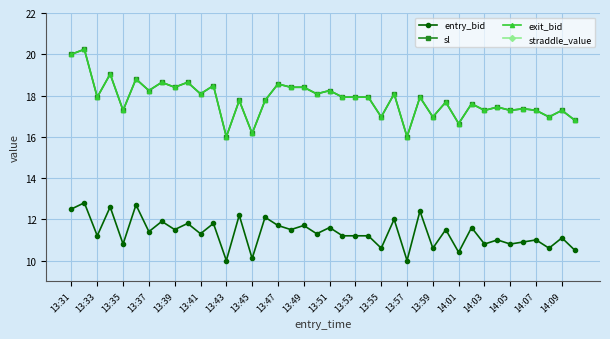

Reading left to right, what are all the values shown in this chart?

entry_bid: 12.5	12.8	11.2	12.6	10.8	12.7	11.4	11.9	11.5	11.8	11.3	11.8	10.0	12.2	10.1	12.1	11.7	11.5	11.7	11.3	11.6	11.2	11.2	11.2	10.6	12.0	10.0	12.4	10.6	11.5	10.4	11.6	10.8	11.0	10.8	10.9	11.0	10.6	11.1	10.5
sl: 20.0	20.2	17.9	19.0	17.3	18.8	18.2	18.6	18.4	18.6	18.1	18.5	16.0	17.8	16.2	17.8	18.6	18.4	18.4	18.1	18.2	17.9	17.9	17.9	17.0	18.1	16.0	17.9	17.0	17.7	16.6	17.6	17.3	17.4	17.3	17.4	17.3	17.0	17.3	16.8
exit_bid: 20.0	20.2	17.9	19.0	17.3	18.8	18.2	18.6	18.4	18.6	18.1	18.5	16.0	17.8	16.2	17.8	18.6	18.4	18.4	18.1	18.2	17.9	17.9	17.9	17.0	18.1	16.0	17.9	17.0	17.7	16.6	17.6	17.3	17.4	17.3	17.4	17.3	17.0	17.3	16.8
straddle_value: 28.4	28.4	28.4	28.4	28.4	28.4	28.4	28.4	28.4	28.4	28.4	28.4	28.4	28.4	28.4	28.4	28.4	28.4	28.4	28.4	28.4	28.4	28.4	28.4	28.4	28.4	28.4	28.4	28.4	28.4	28.4	28.4	28.4	28.4	28.4	28.4	28.4	28.4	28.4	28.4